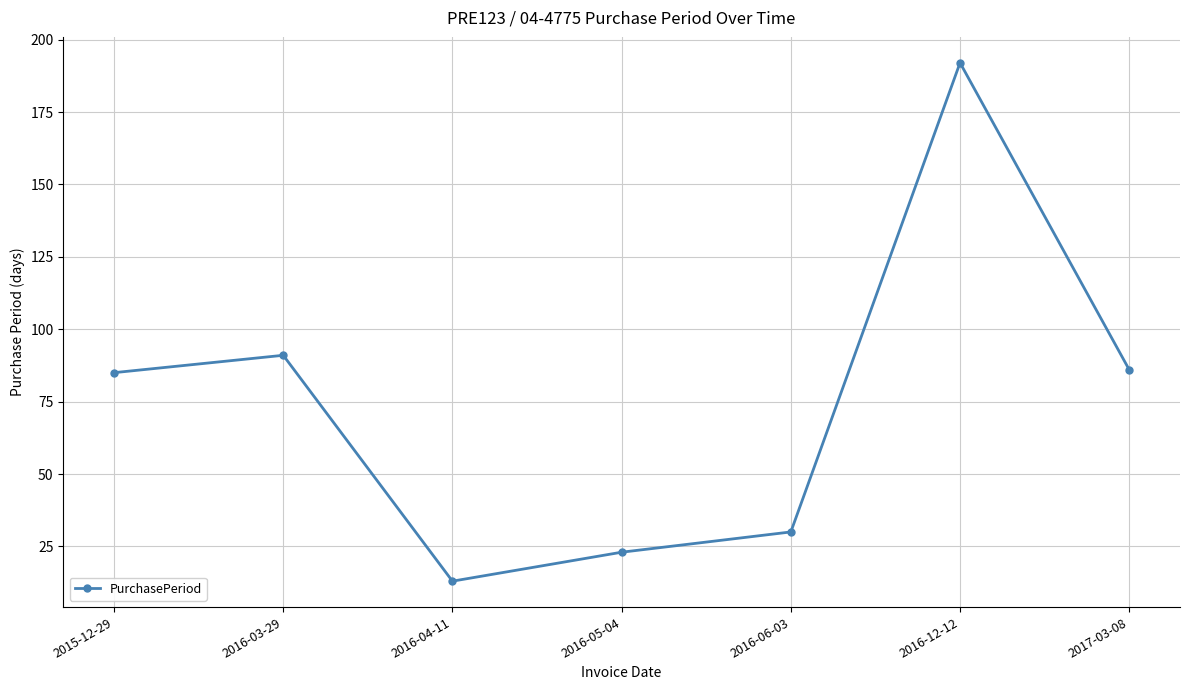

What is the difference between the values at 2016-05-04 and 2016-12-12?

169